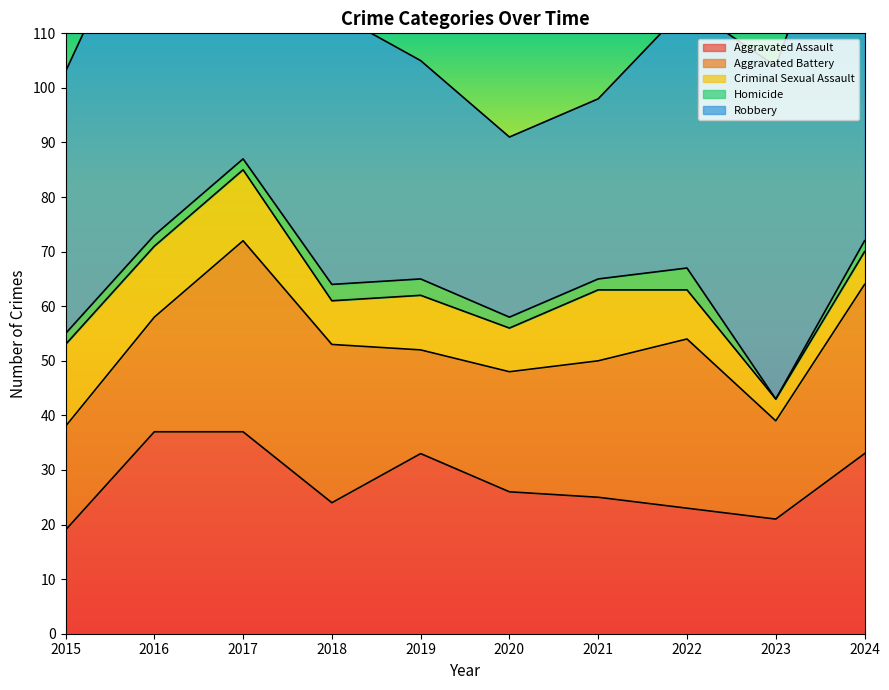

Where is the first local maximum for Aggravated Battery?

2017